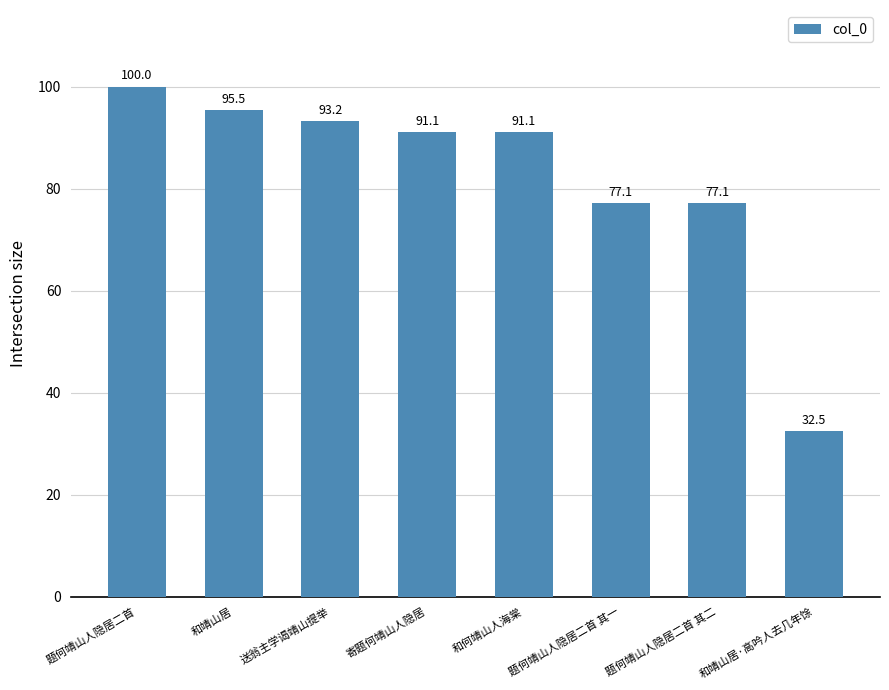

The value at 题何靖山人隐居二首 is 100.0. True or false?

True